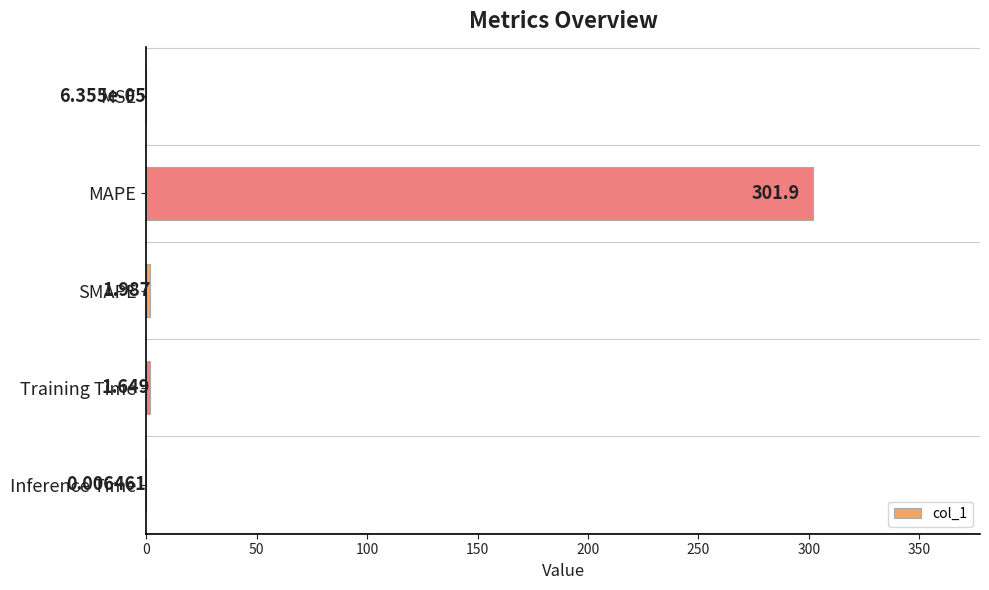

Between MSE and SMAPE, which is larger?

SMAPE